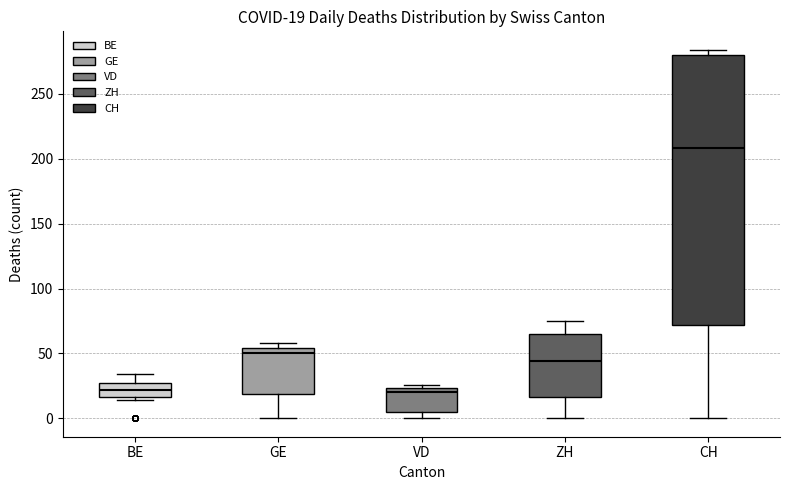

Which box has the highest median line?

CH